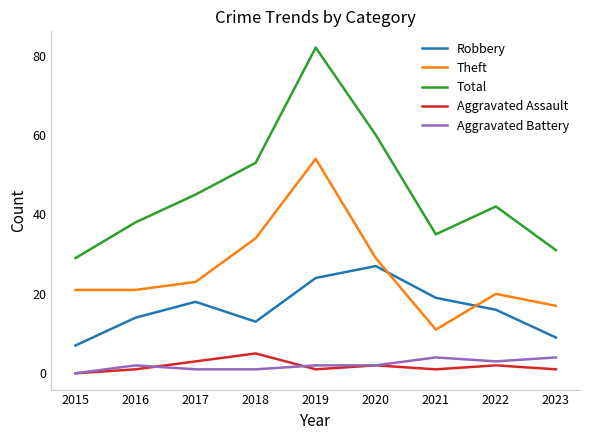

True or false: Theft has a value of 13 at 2015.

False